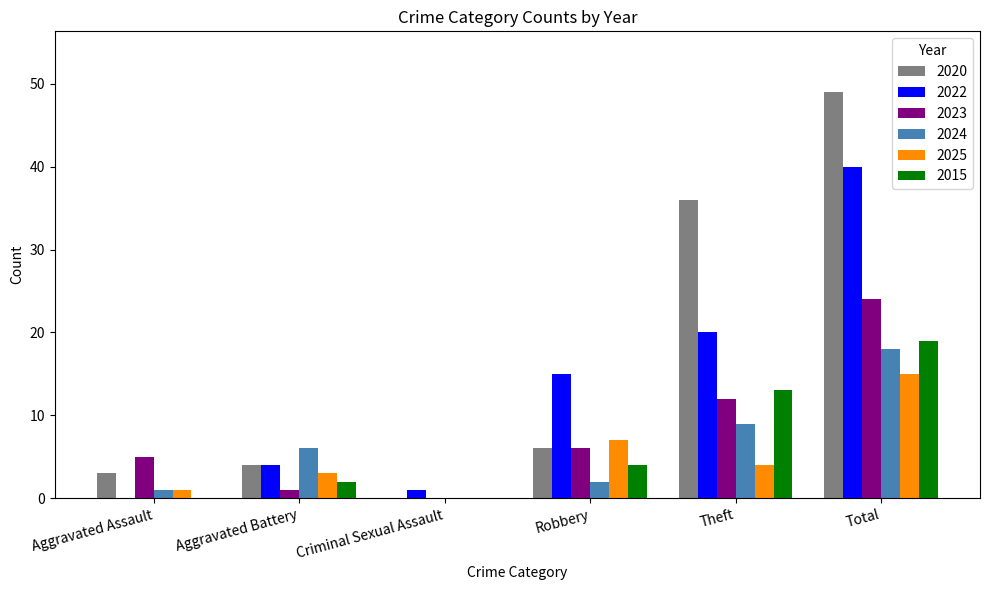

The 2025 series shows 15 at Total. True or false?

True